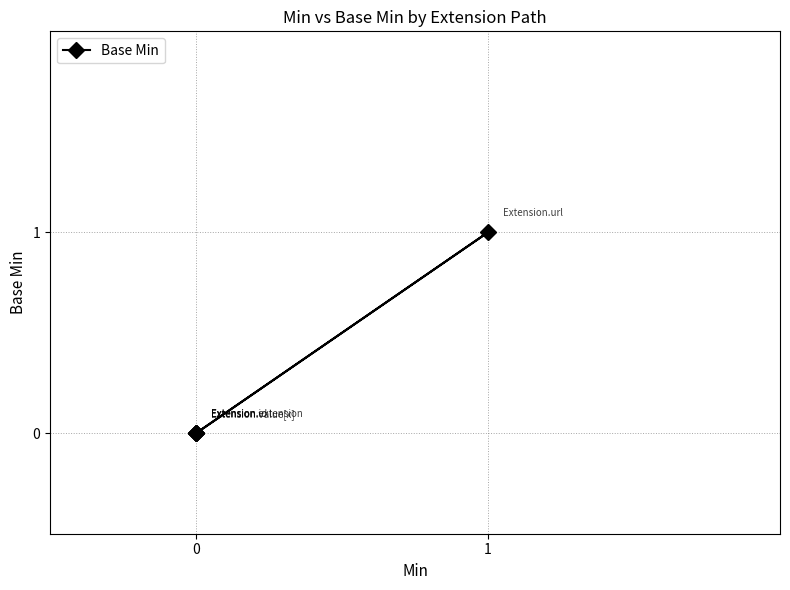

The value at 0 is 1. True or false?

False